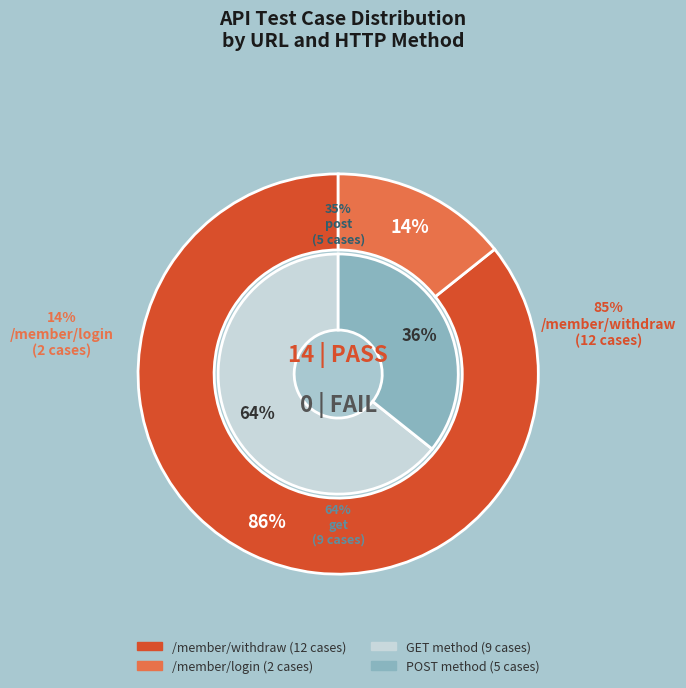

Is /member/withdraw the majority of the pie?

Yes